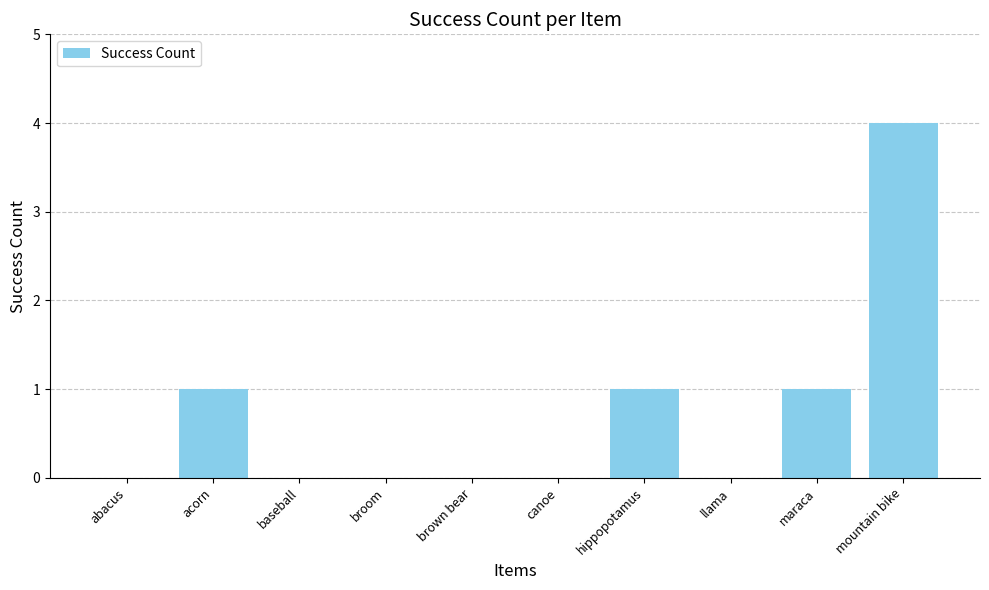

Which label corresponds to the largest value in the chart?

mountain bike